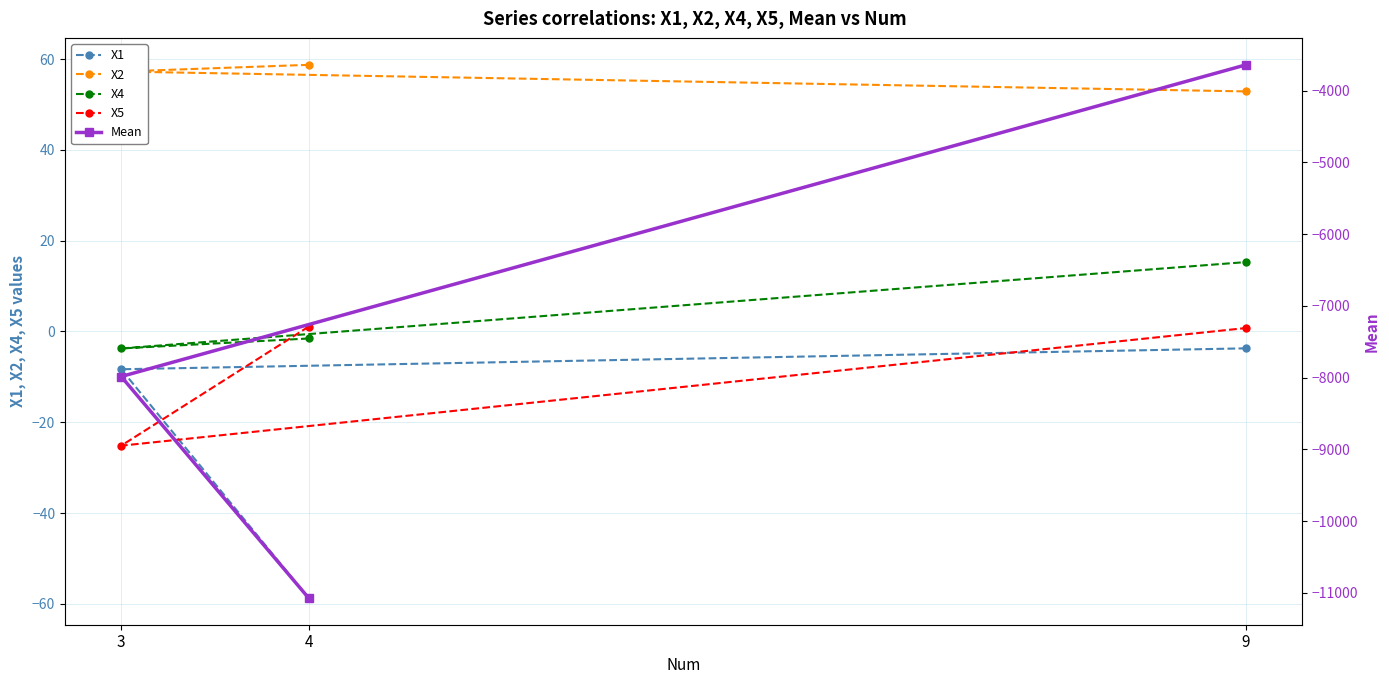

Is the value of X2 at 9 greater than the value of X1 at 4?

Yes